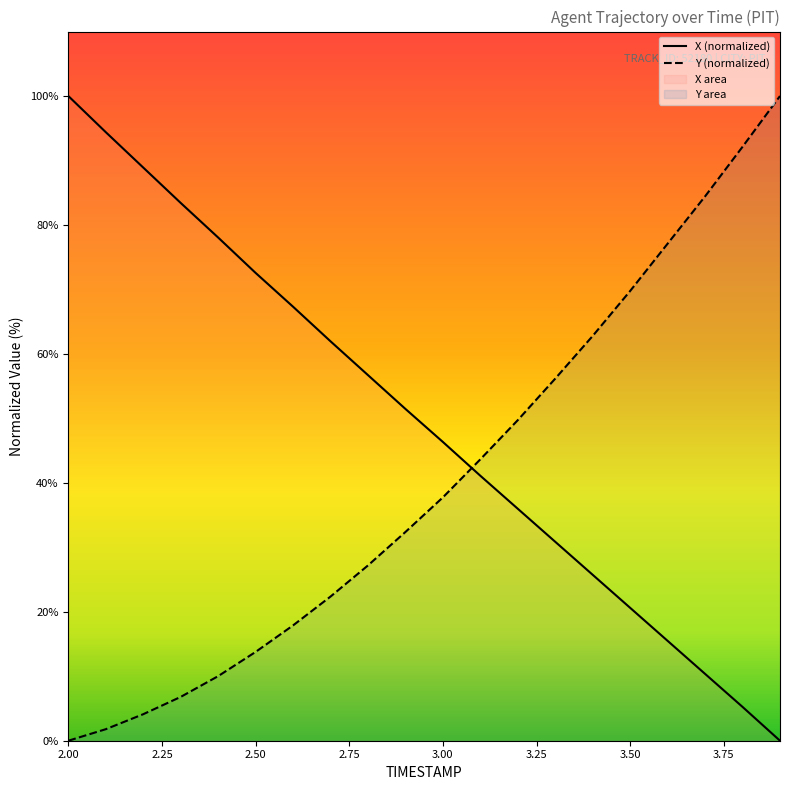

At which label is Y closest to 50?

3.2